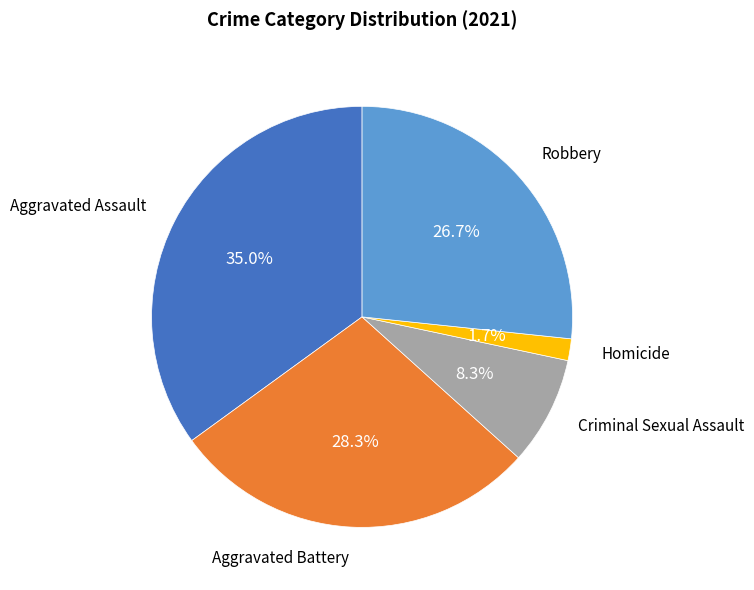

Is there a majority slice in this chart?

No